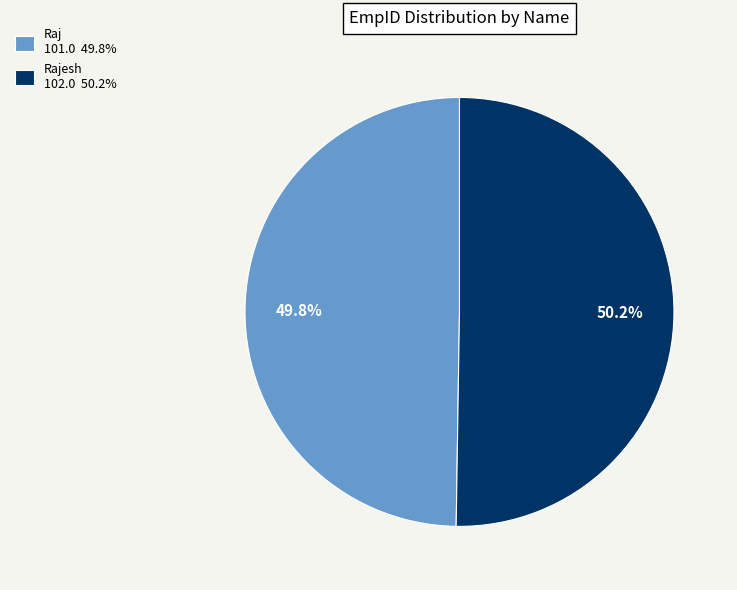

What is the ratio of the value at Raj 101.0 49.8% to the value at Rajesh 102.0 50.2%?

1.0